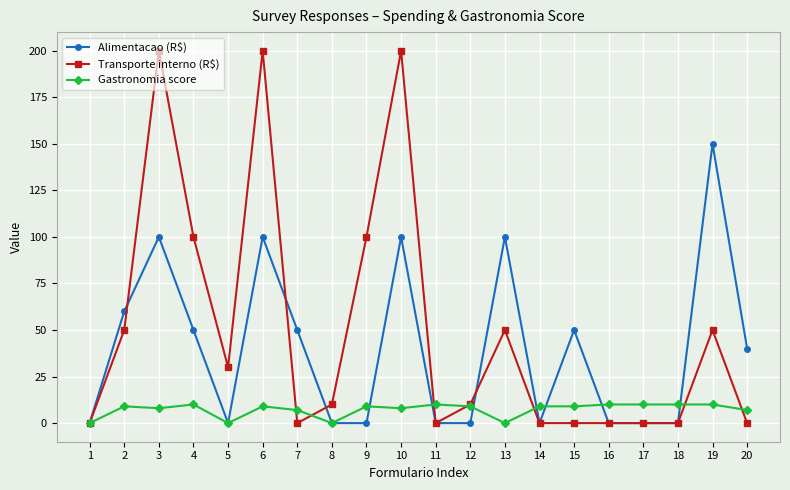

What is the sum of the Transporte interno (R$) values at 5 and 1?

30